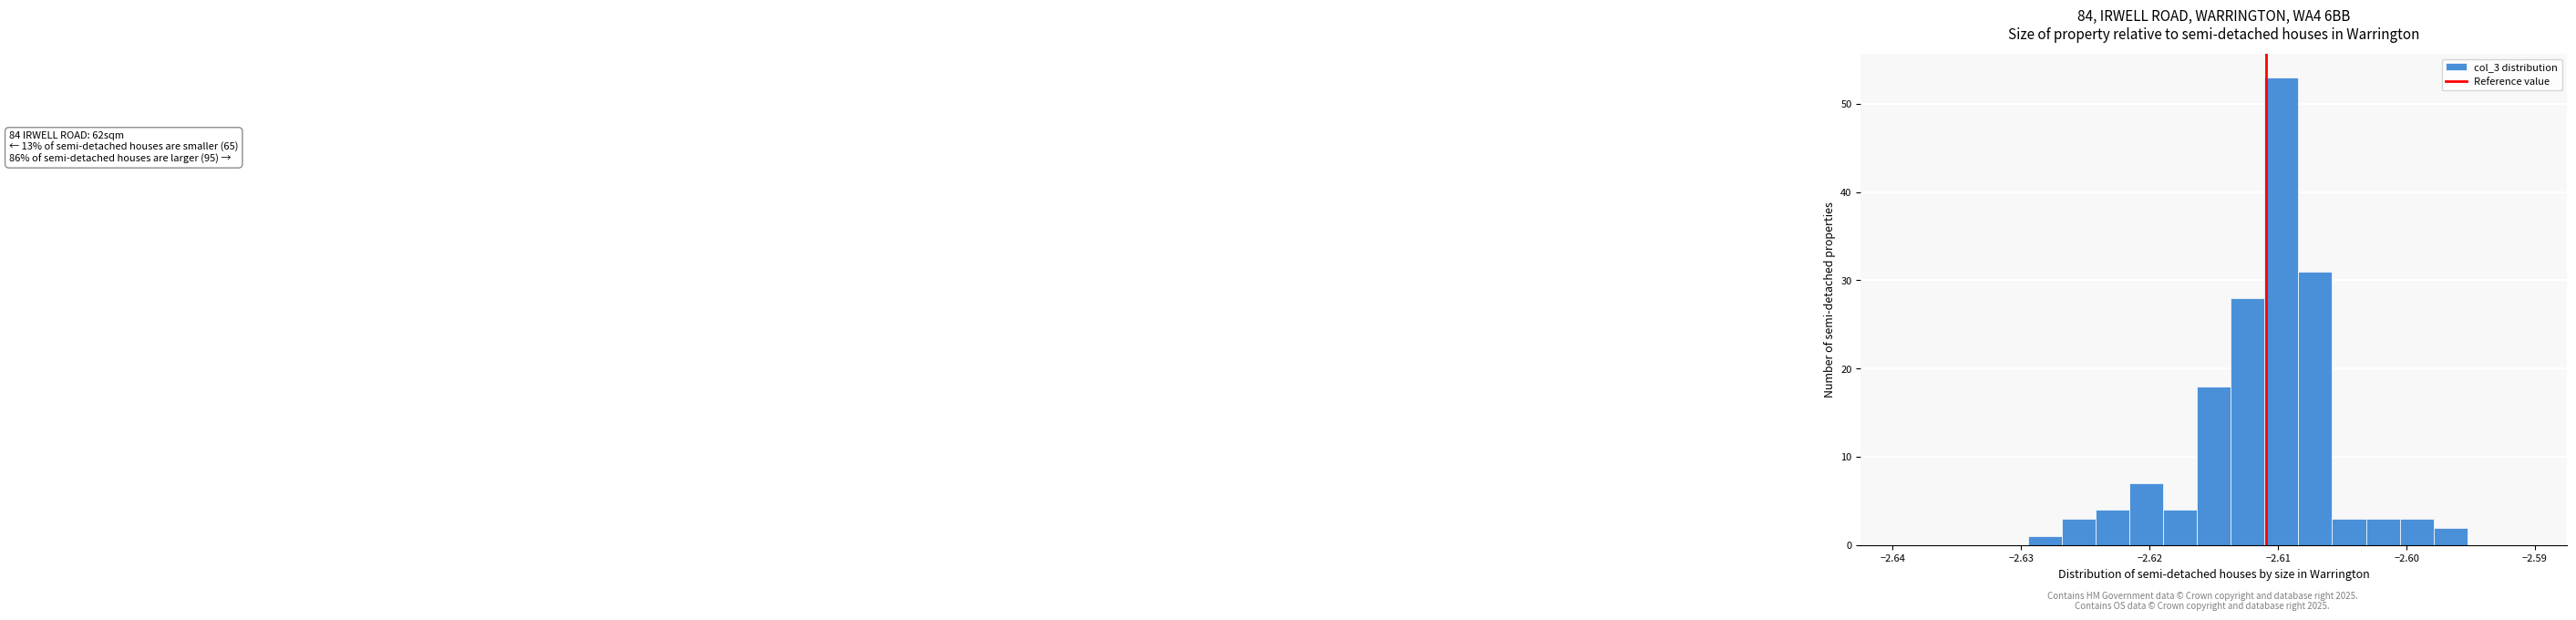

Around what value on the x-axis is the tallest bar? Give the approximate position of its centre, as read against the axis.

-2.610